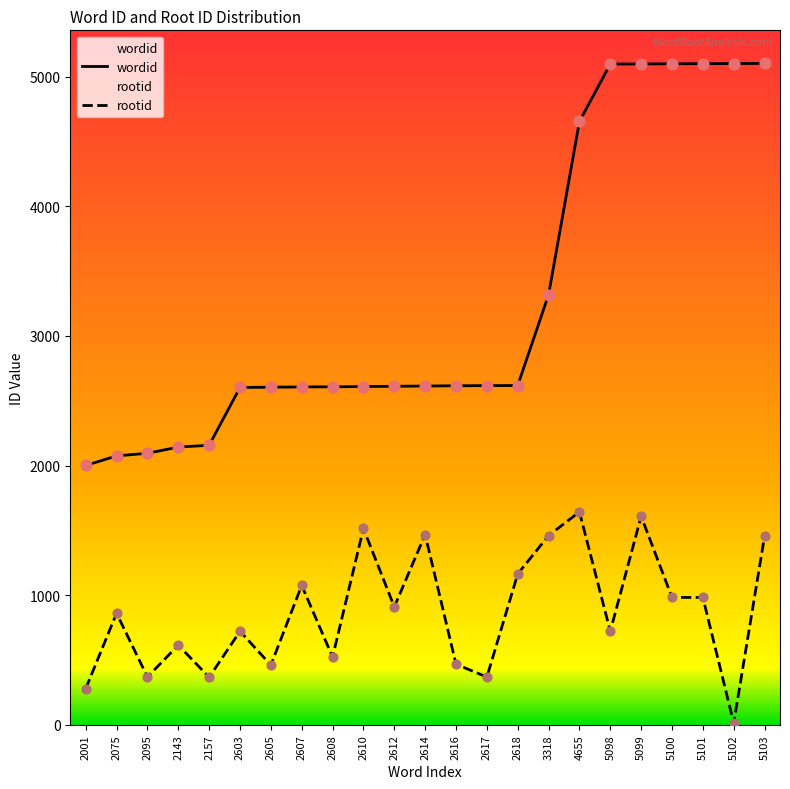

At how many categories does at least one series exceed 1387?

23